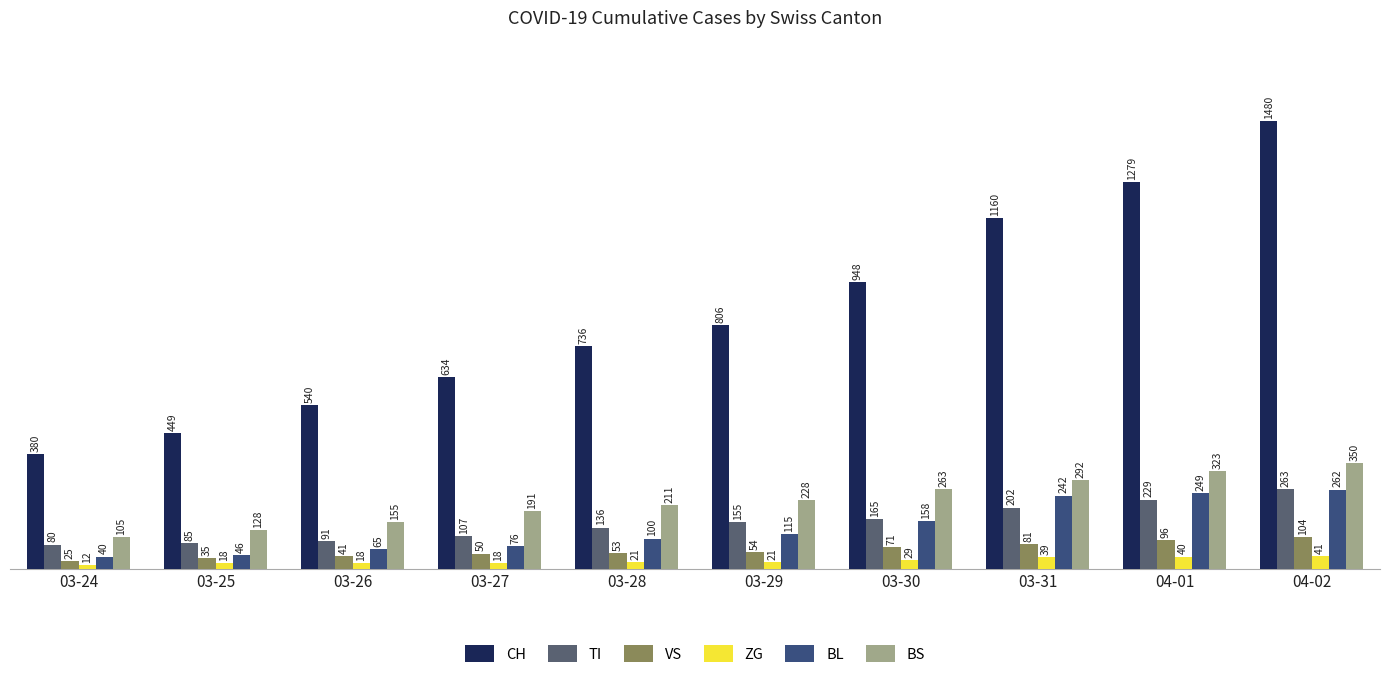

How many distinct data groups are displayed?

6